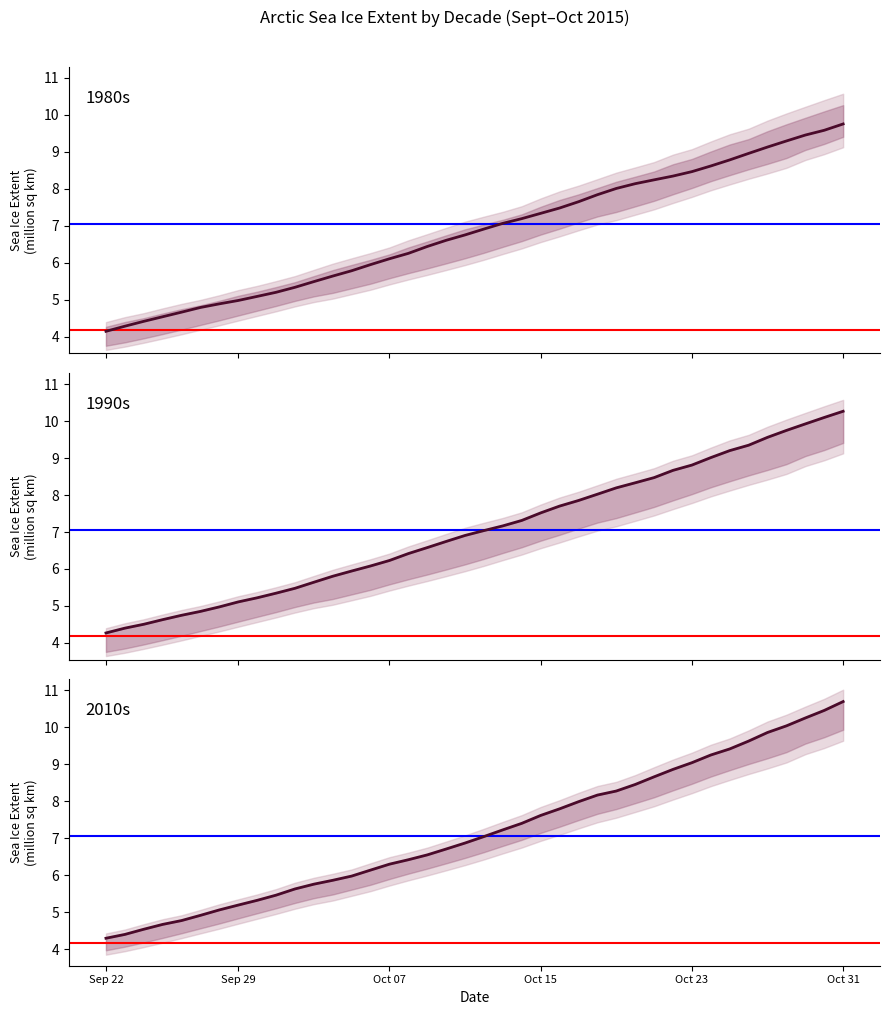

How many times do Mean and 1990s cross each other?

4